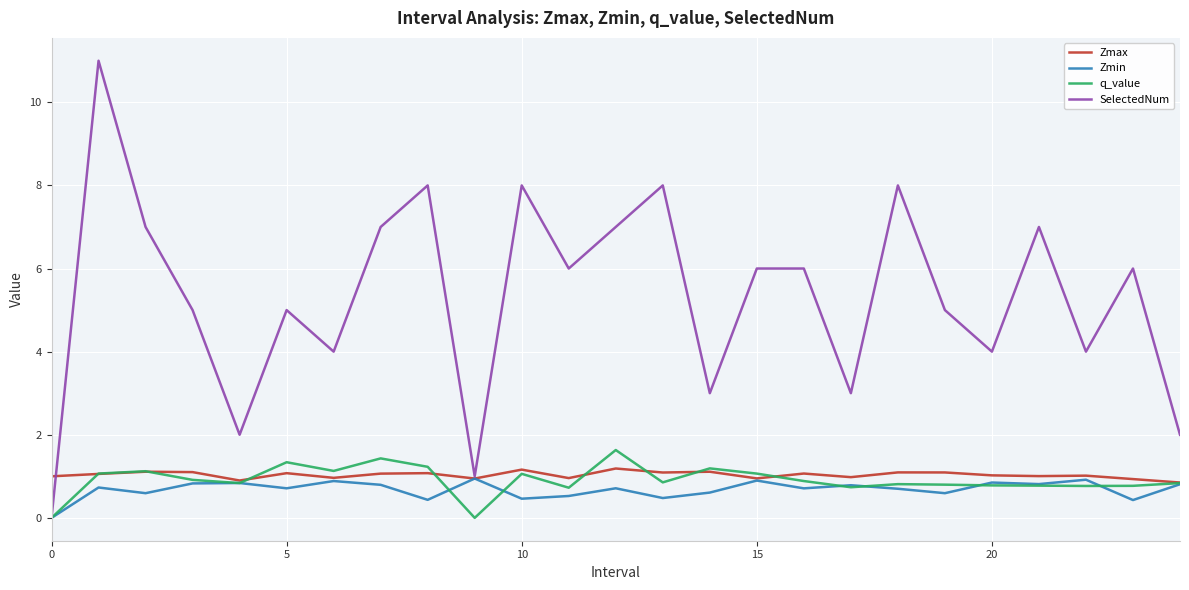

True or false: Zmin has more than 2 points higher than both neighbors.

True